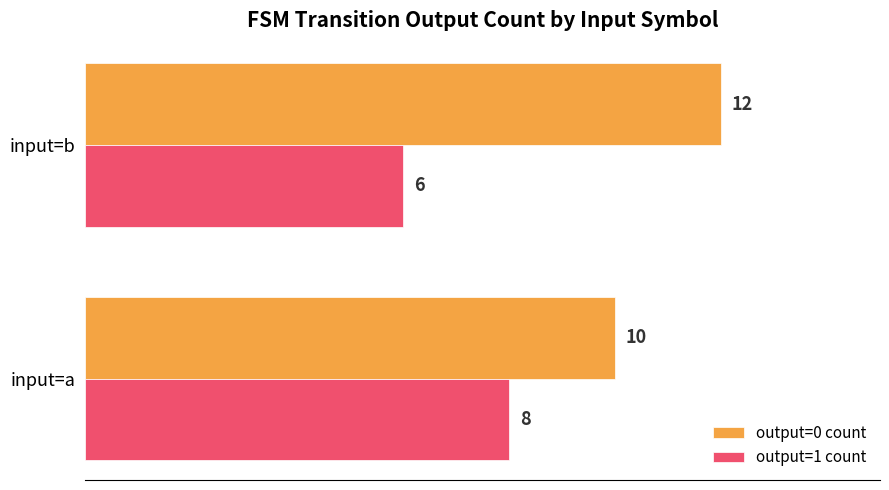

What is the maximum value shown in the chart?

12